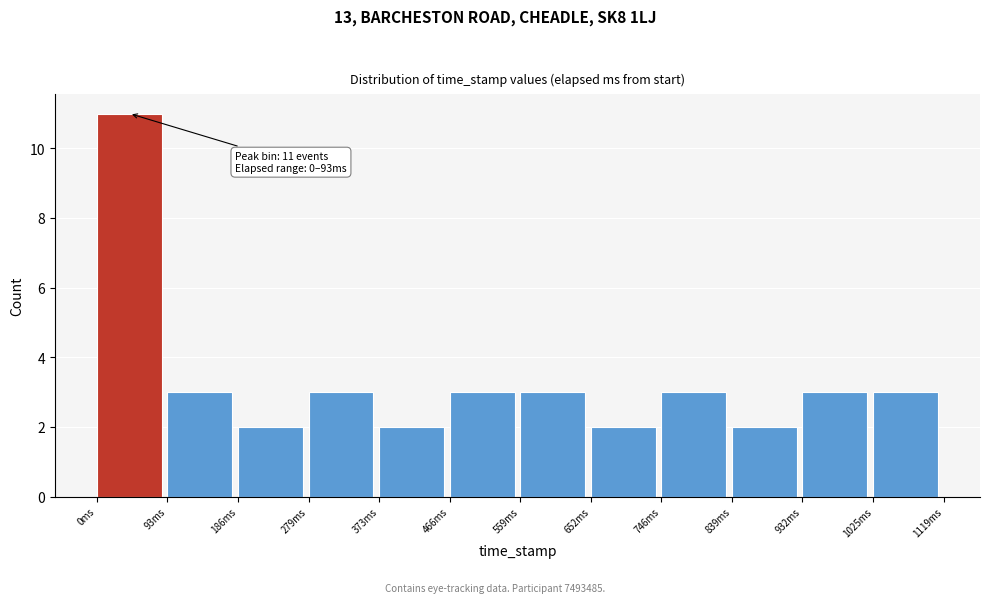

Which range on the x-axis has the tallest bar?

0 to 90